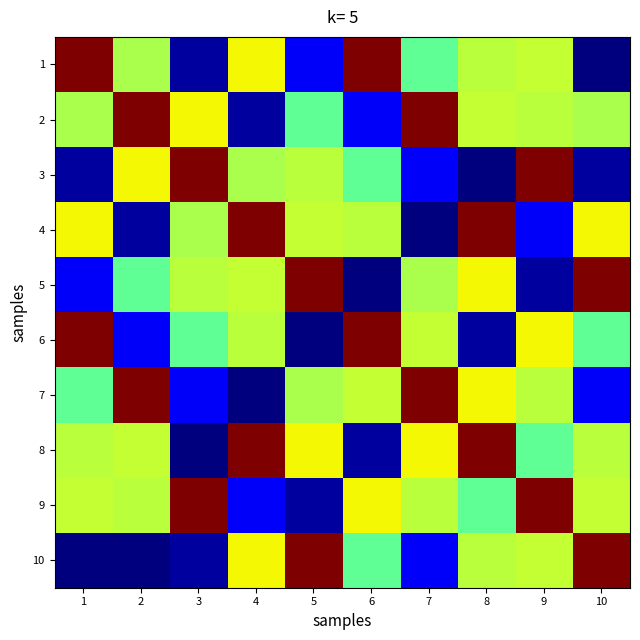

Between 2 and 6, which series saw the biggest shift?

2